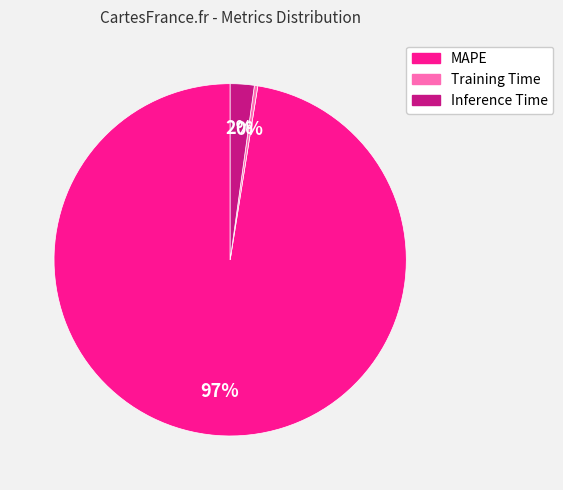

To the nearest percent, what is the combined percentage of MAPE and Training Time?

98%